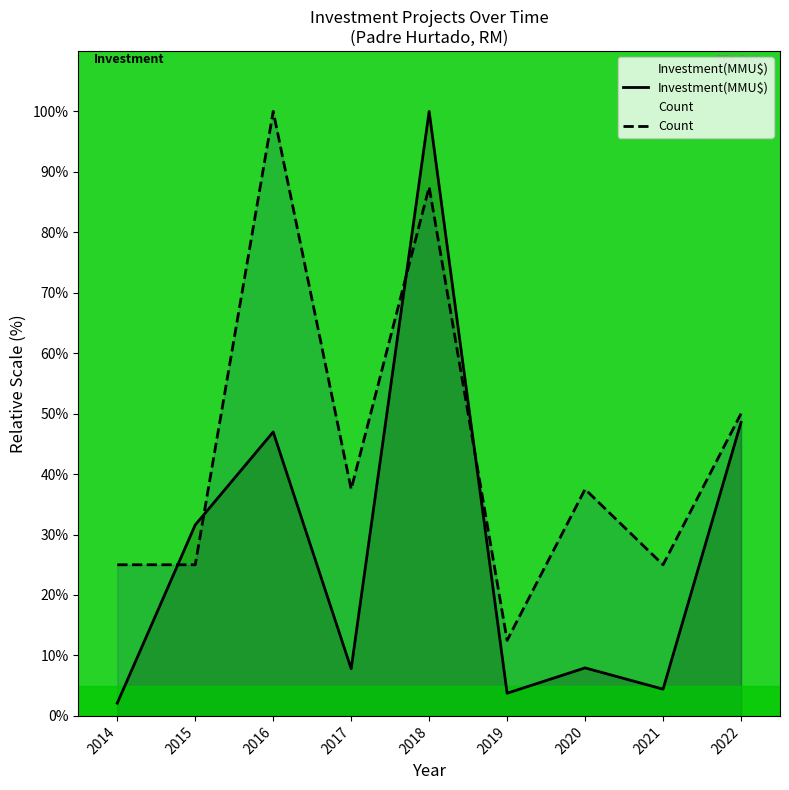

Between 2018 and 2022, which is larger?

2018